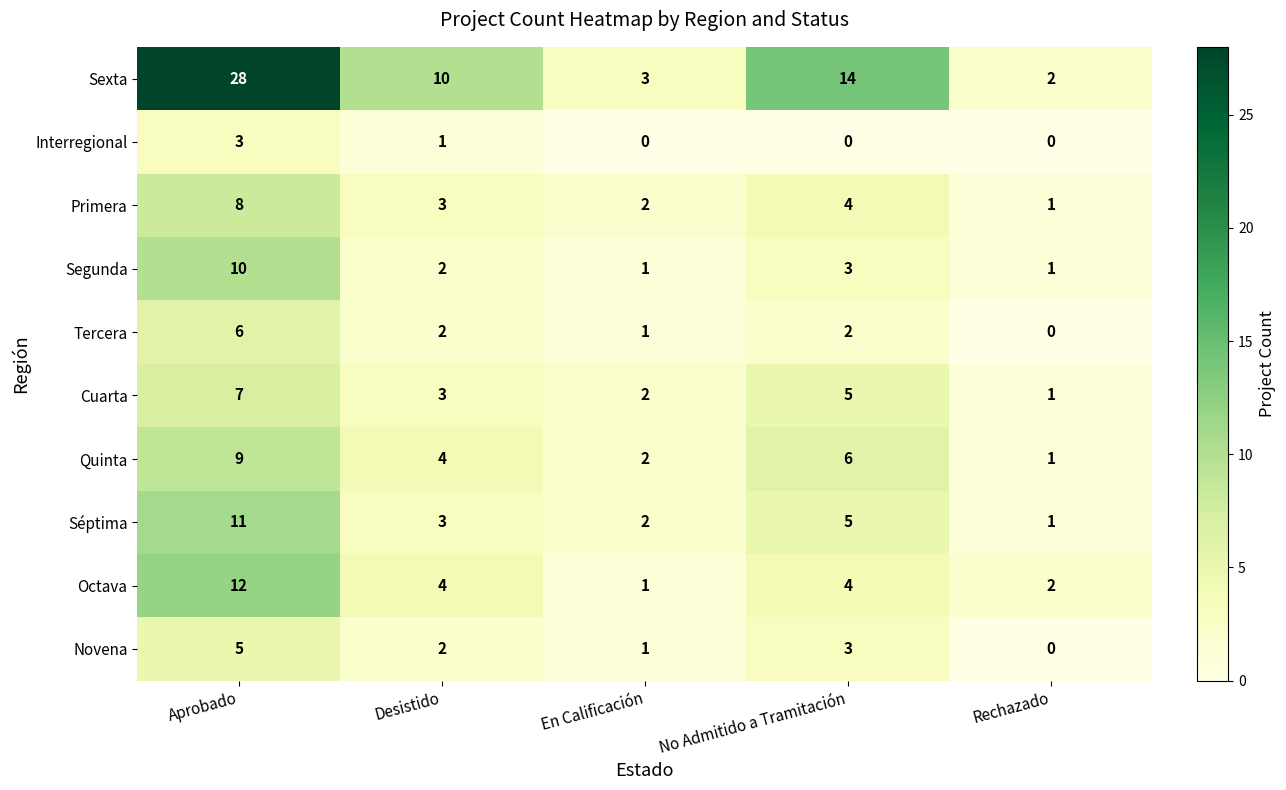

Which series changed the most between Aprobado and Rechazado?

Sexta